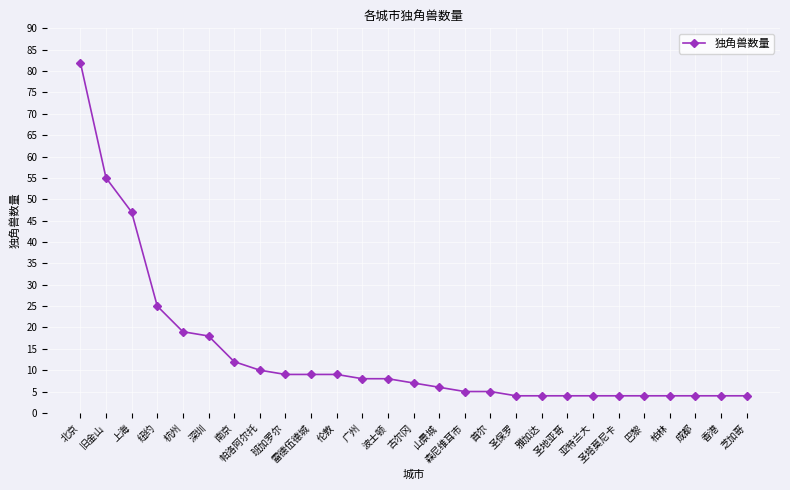

Reading left to right, extract all data points from this chart.

82	55	47	25	19	18	12	10	9	9	9	8	8	7	6	5	5	4	4	4	4	4	4	4	4	4	4